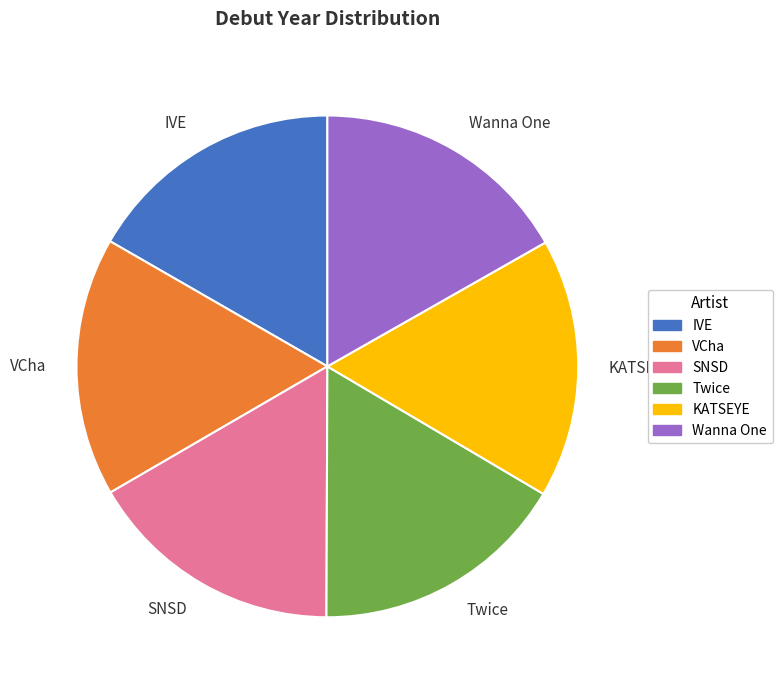

True or false: IVE accounts for 5% of the total.

False